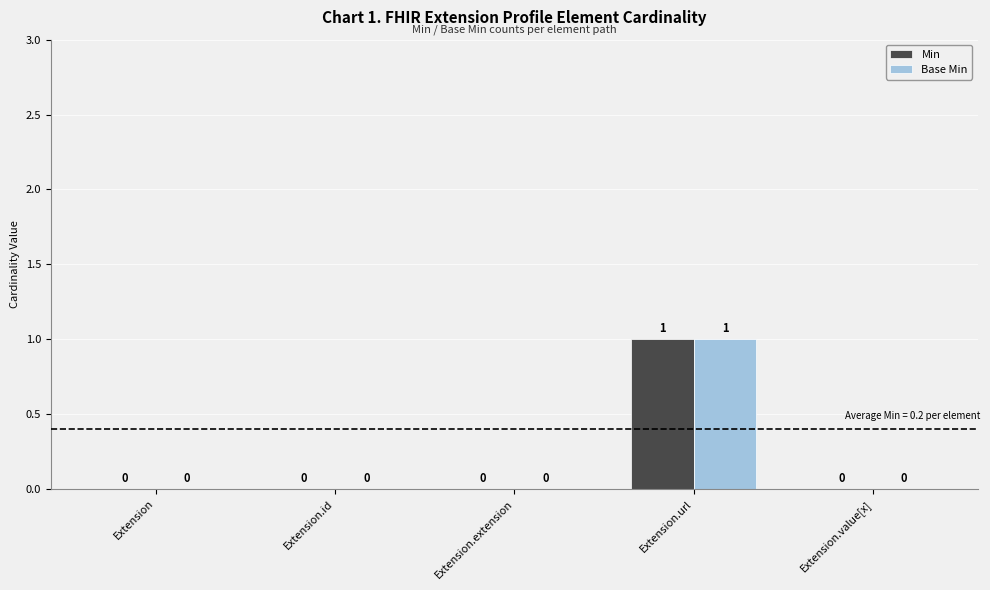

Which category has the highest value across all series?

Extension.url